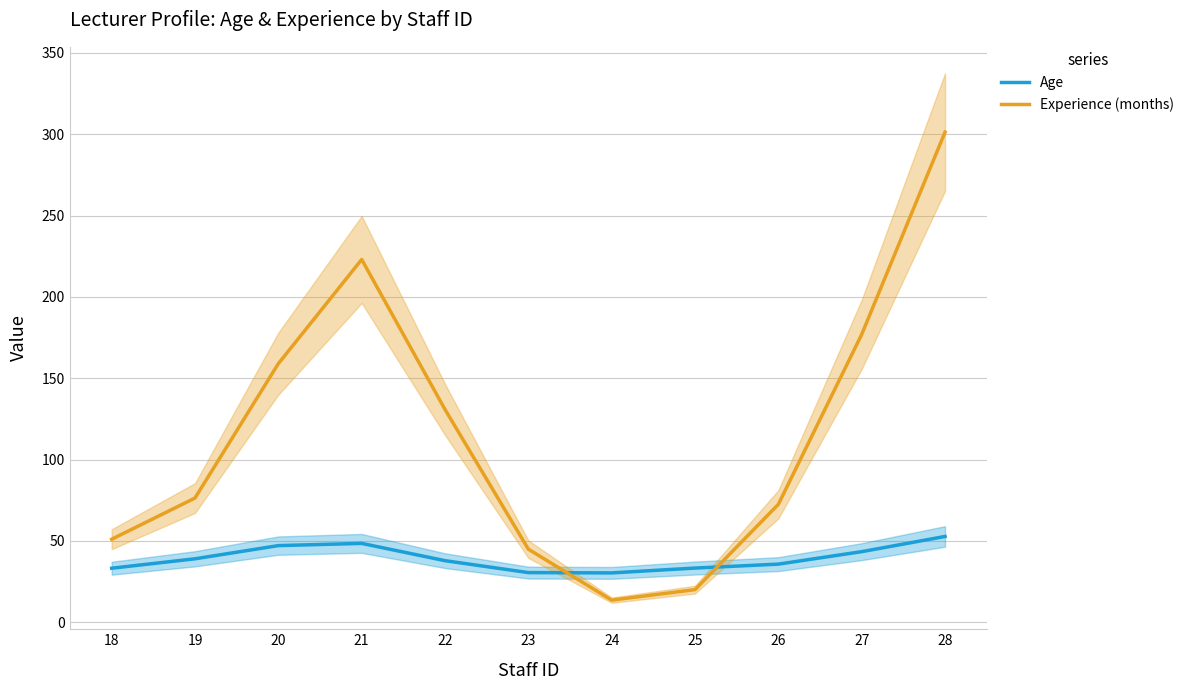

What is the total value across all series at 28?

354.0